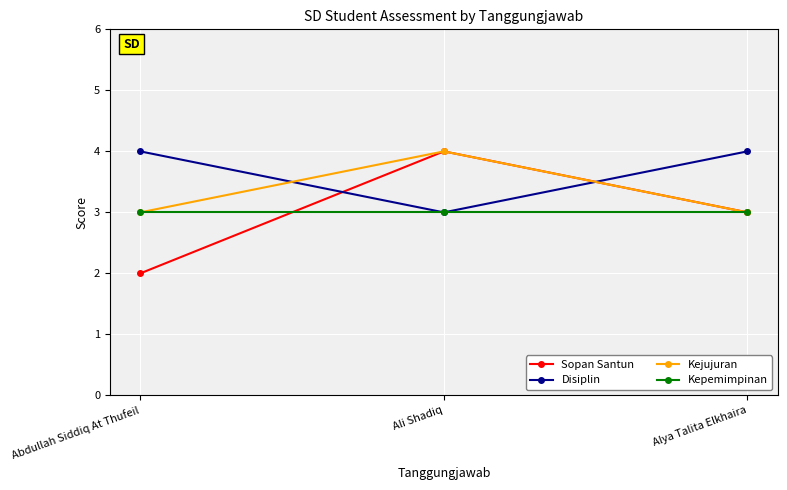

Which category has the highest value in the Kejujuran series?

Ali Shadiq